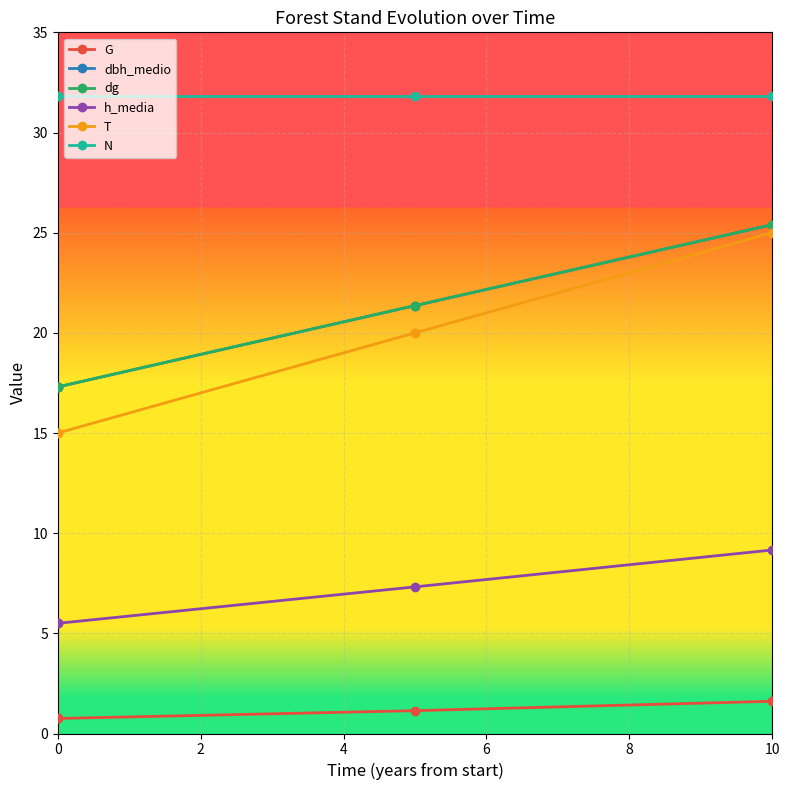

True or false: N has a value of 31.8 at 0.

True